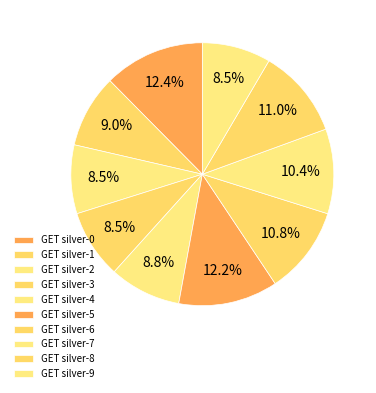

To the nearest percent, what portion does GET silver-6 represent?

11%